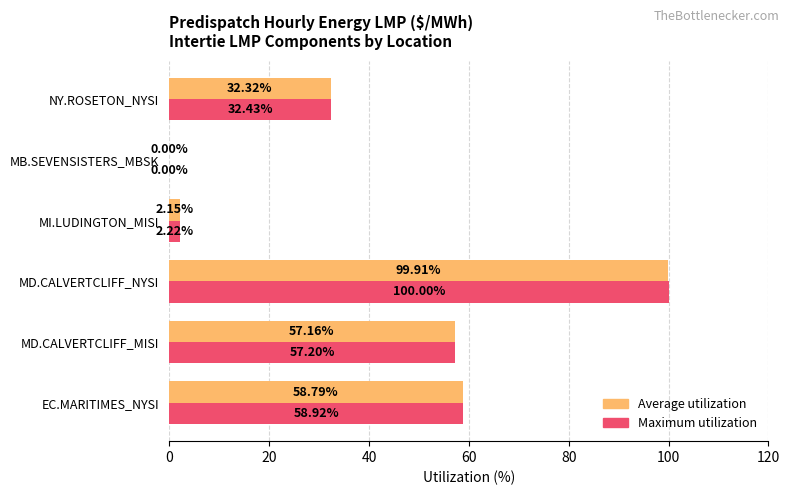

Which series changed the most between EC.MARITIMES_NYSI and NY.ROSETON_NYSI?

Maximum utilization